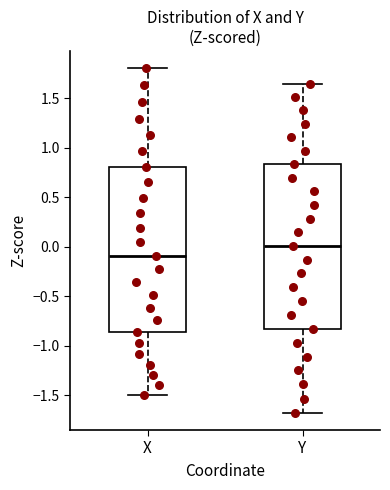

Which box's median line is the highest?

Y